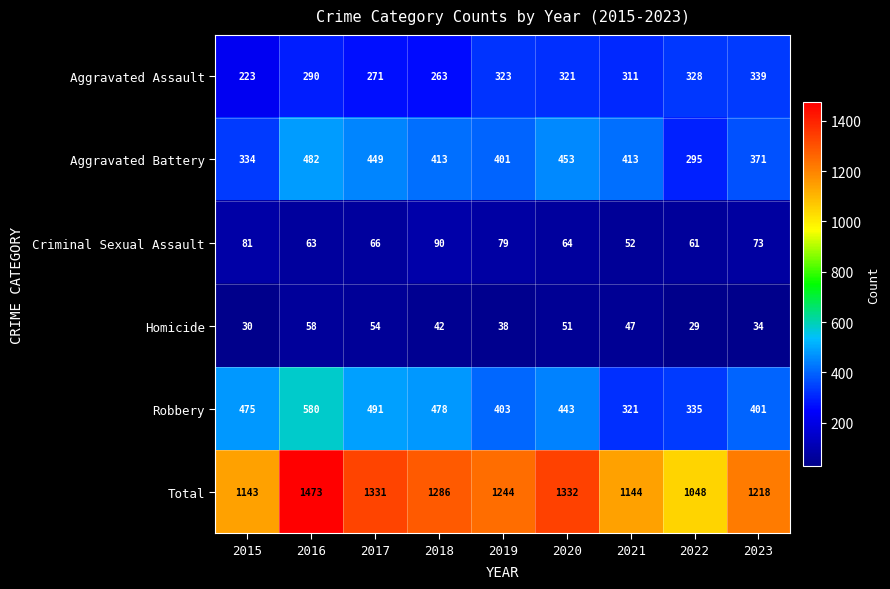

What is the approximate value of Aggravated Assault at 2015?

223